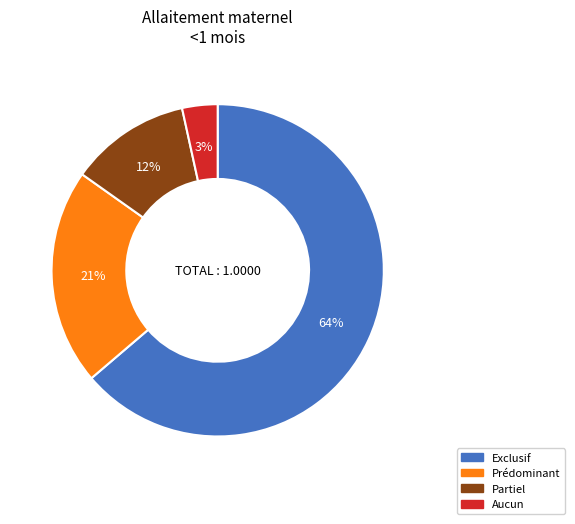

Which category accounts for the majority?

Exclusif